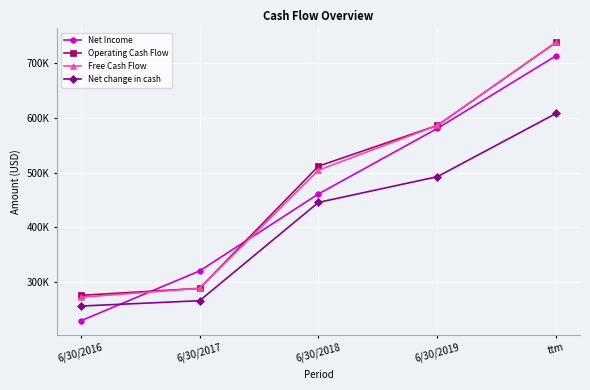

True or false: Net Income has more than 2 points higher than both neighbors.

False